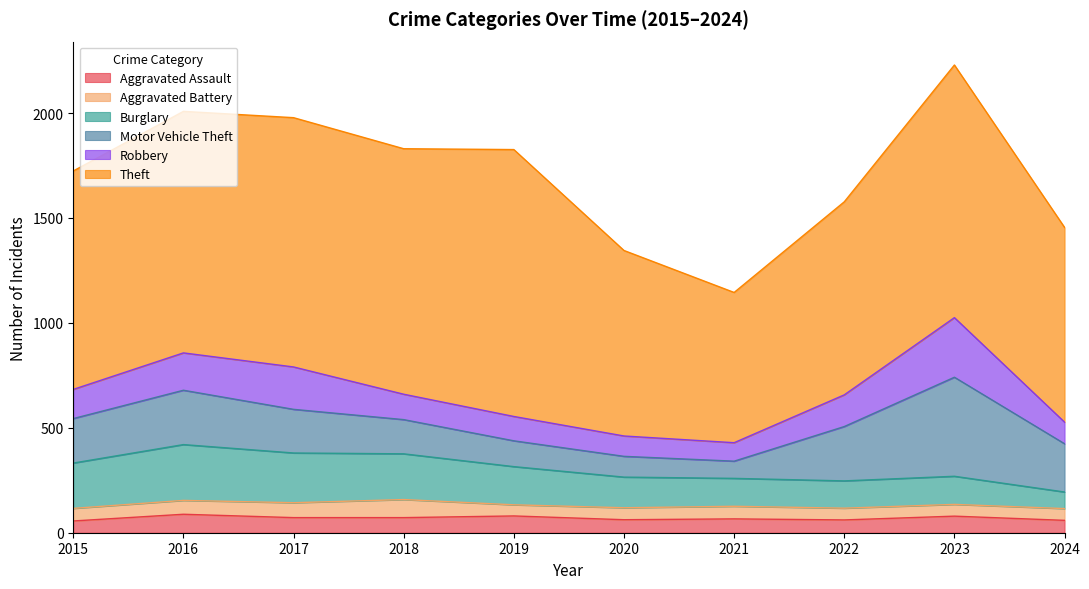

At which category does the chart reach its peak across all series?

2019